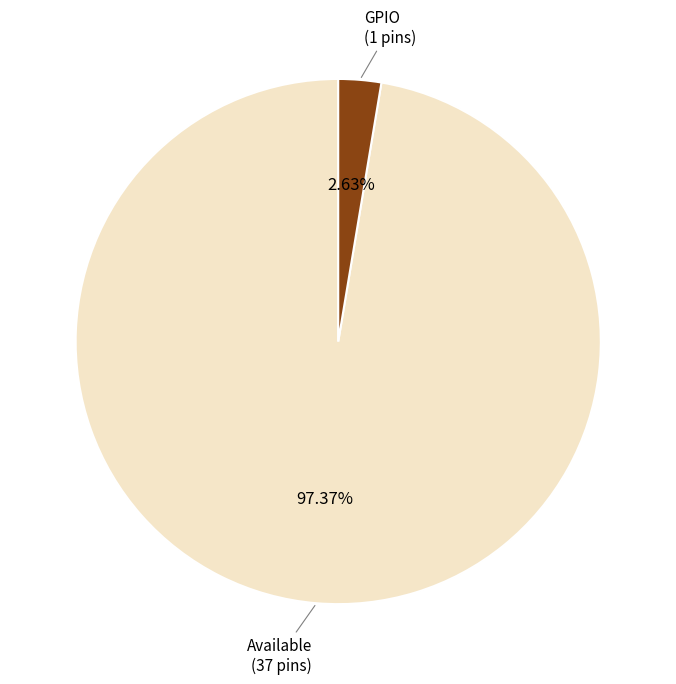

Is there any slice that represents more than half of the pie?

Yes